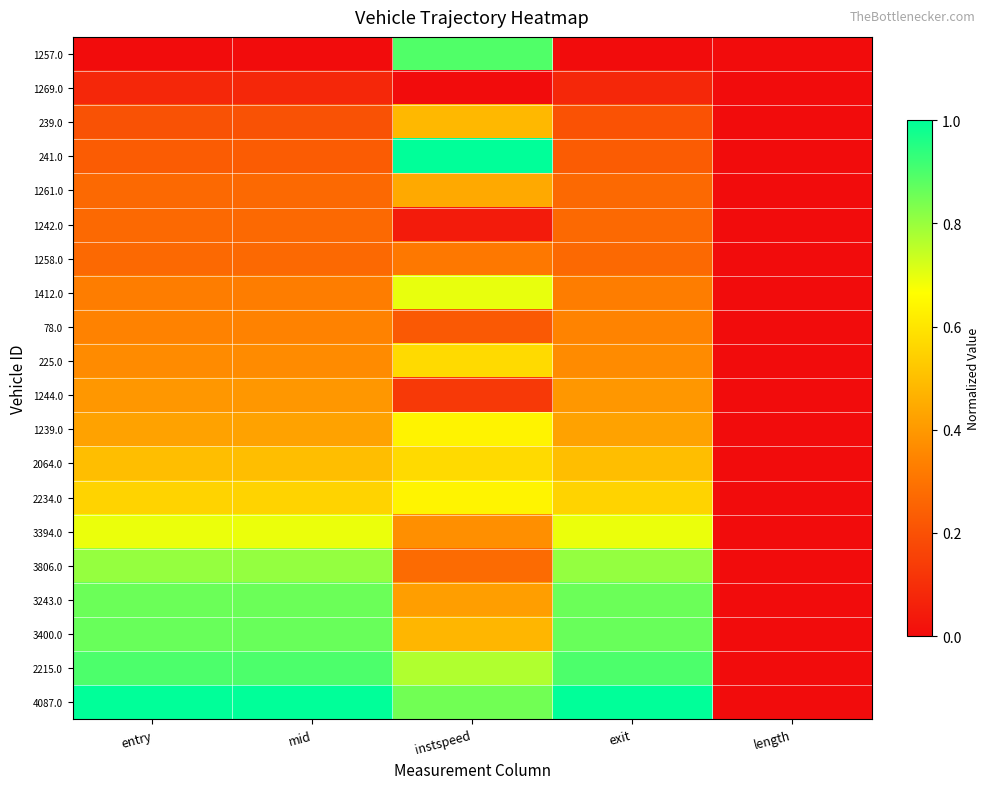

Count the number of categories in the chart.

5